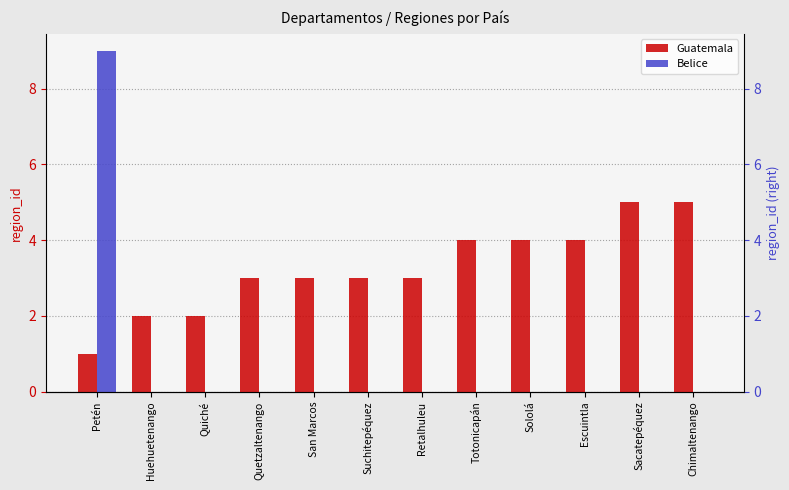

Is the value of Guatemala at Huehuetenango greater than the value of Belice at Totonicapán?

Yes